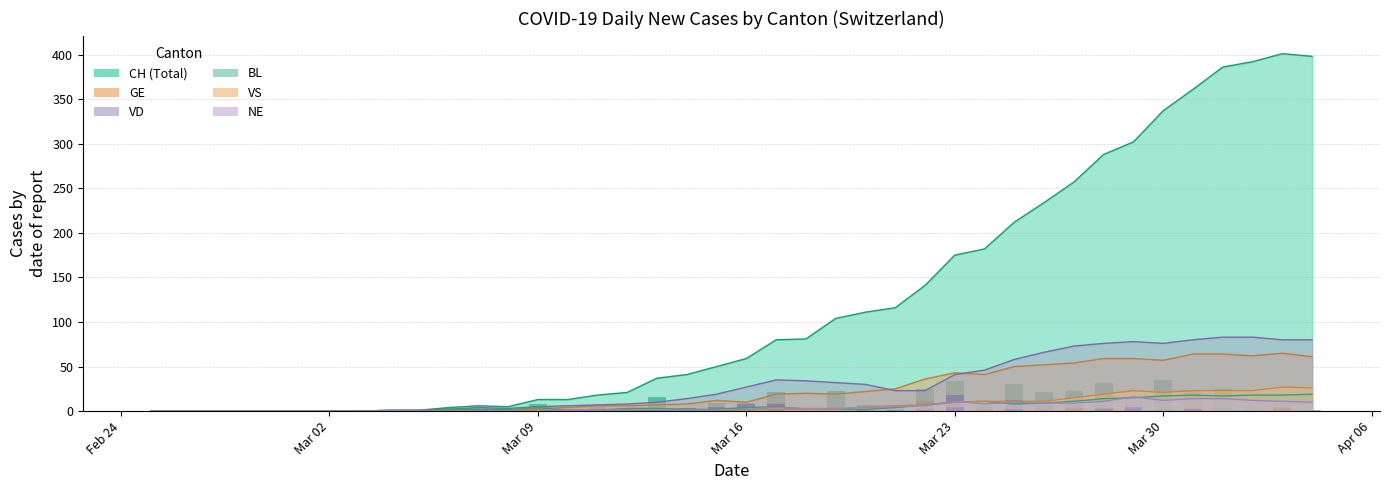

Is the value of VS at 2020-03-21 greater than the value of GE at 2020-02-28?

Yes